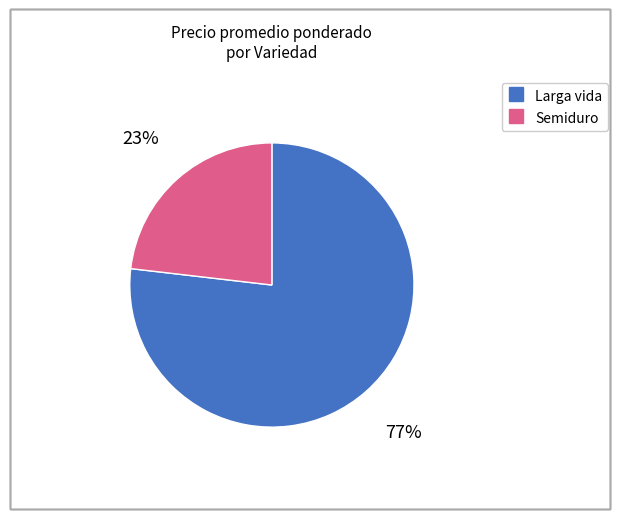

How many segments does this pie chart have?

2